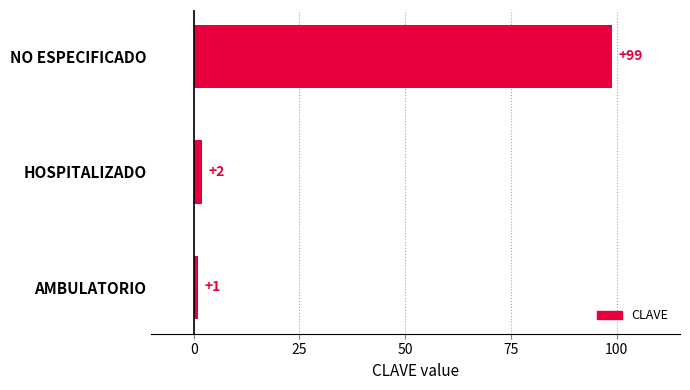

Reading bottom to top, list all the values displayed in this chart.

AMBULATORIO=1	HOSPITALIZADO=2	NO ESPECIFICADO=99